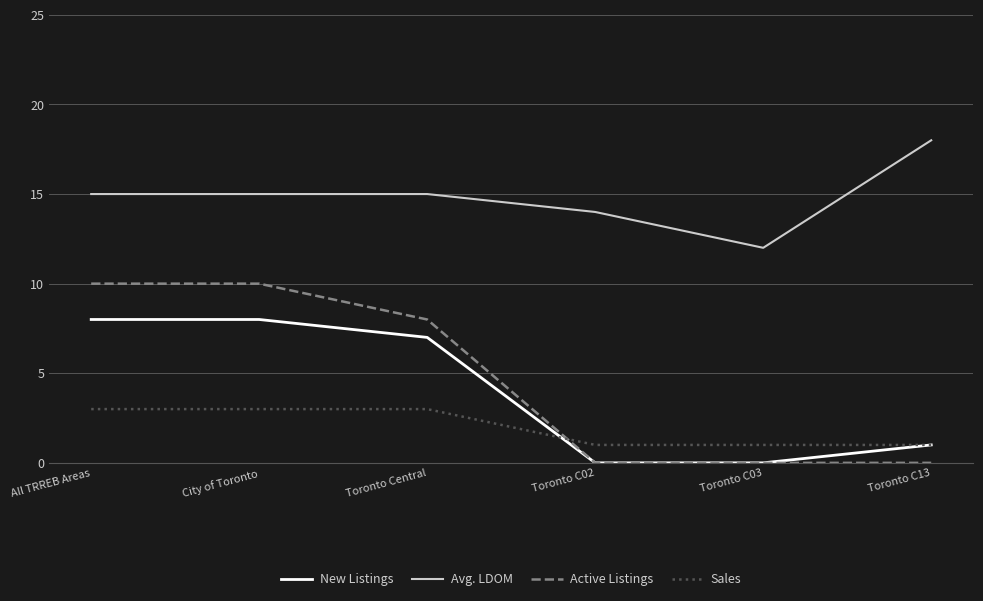

How many lines are shown in the chart?

4